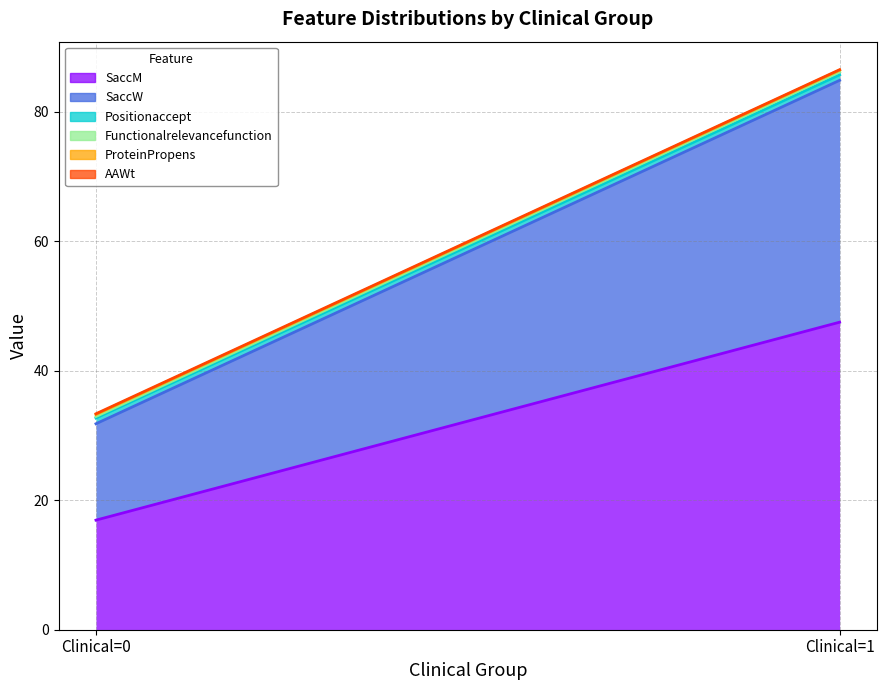

What are all the series names shown in the legend?

SaccM, SaccW, Positionaccept, Functionalrelevancefunction, ProteinPropens, AAWt